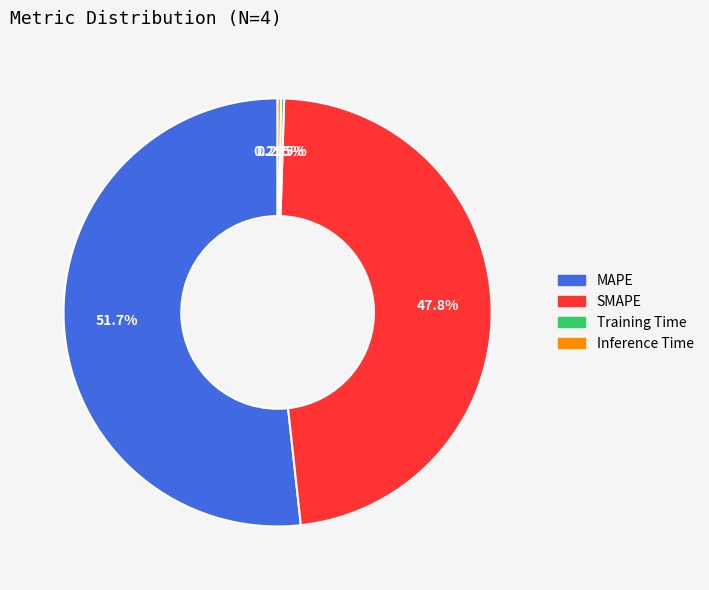

Which category accounts for the majority?

MAPE